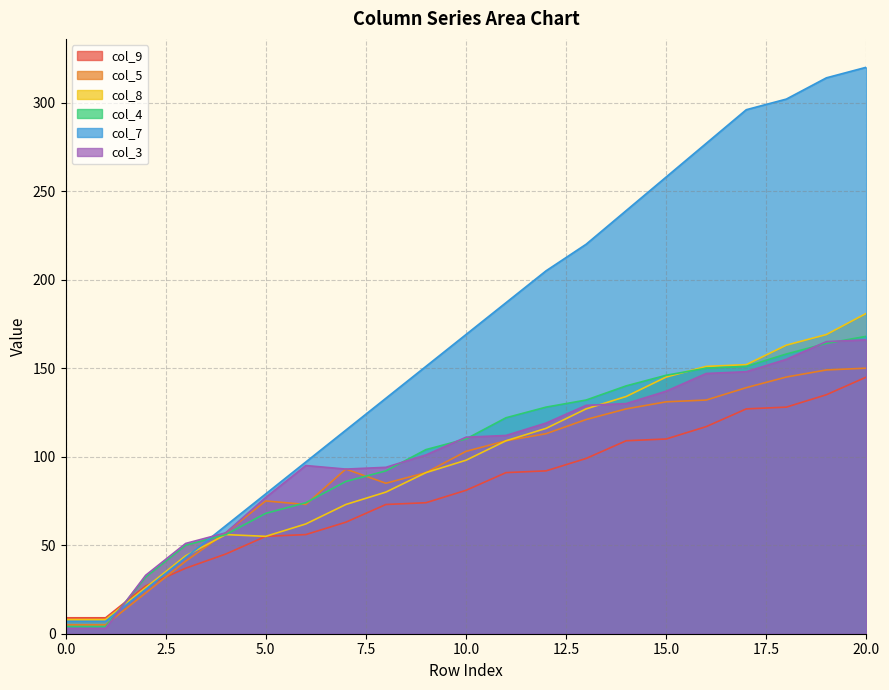

Between 4 and 9, which series saw the biggest shift?

col_7